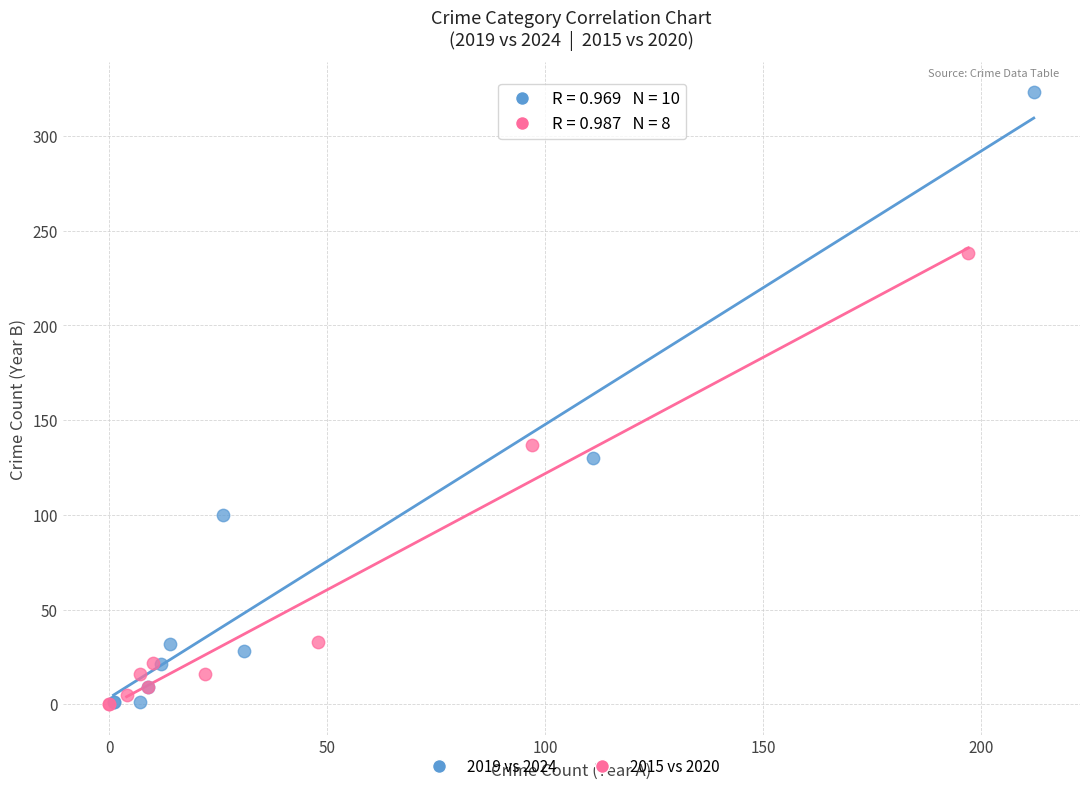

Which series contains the highest Y value?

2019 vs 2024